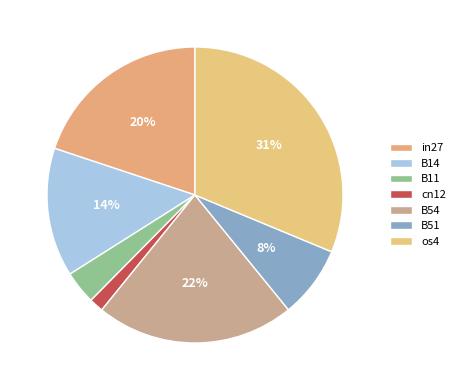

To the nearest percent, what is the difference between the largest and smallest slice percentages?

30%